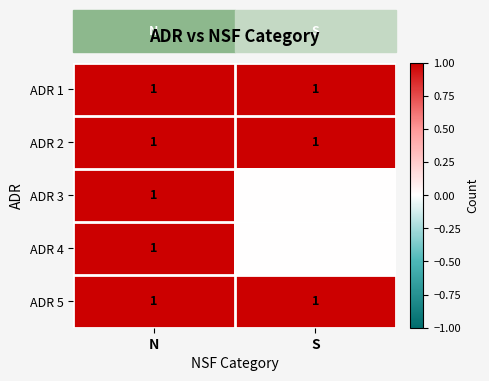

What is the spread (max minus min) of values at S?

1